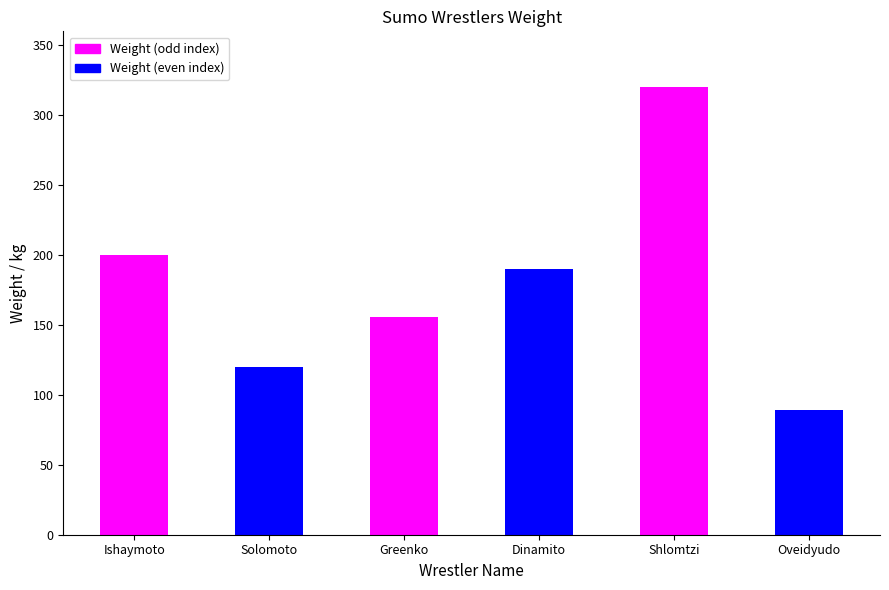

What is the total value across all series at Ishaymoto?

320